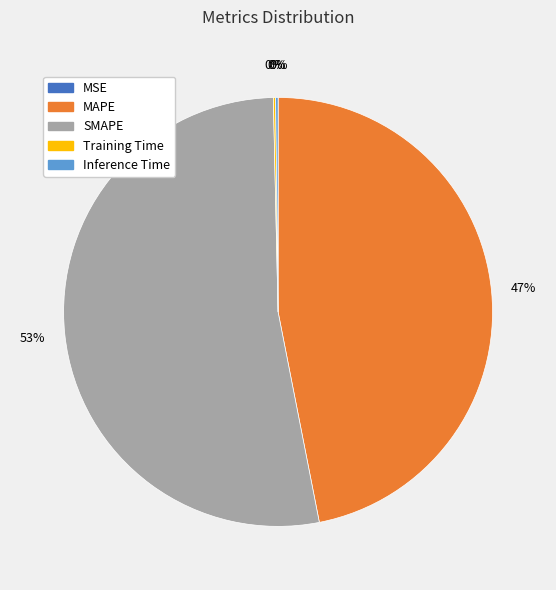

Approximately how many times larger is the value at SMAPE compared to MAPE?

1.1